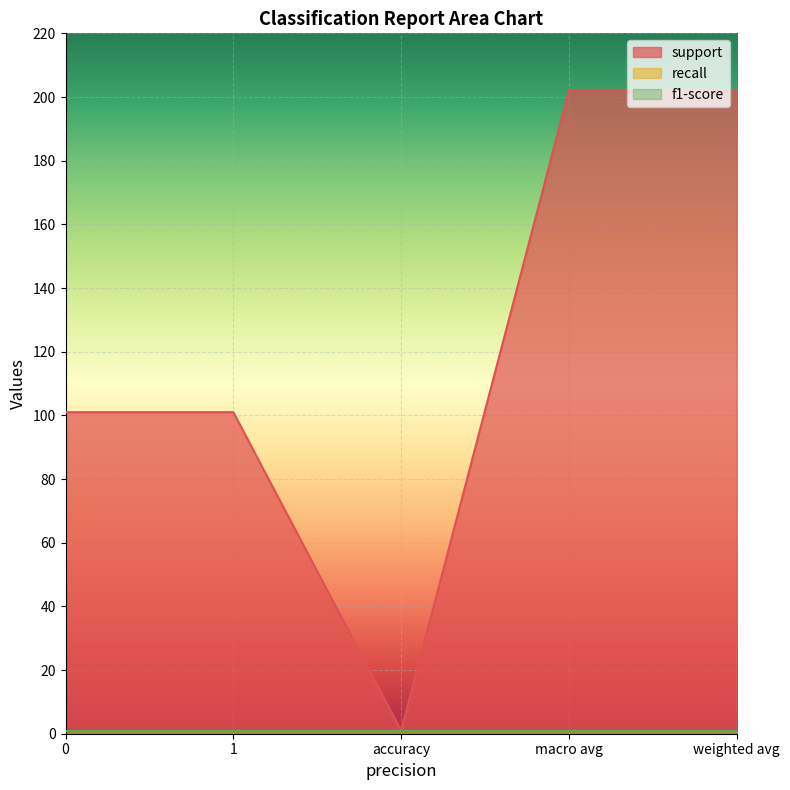

Rank the series by their maximum value, from lowest to highest.

recall, f1-score, support